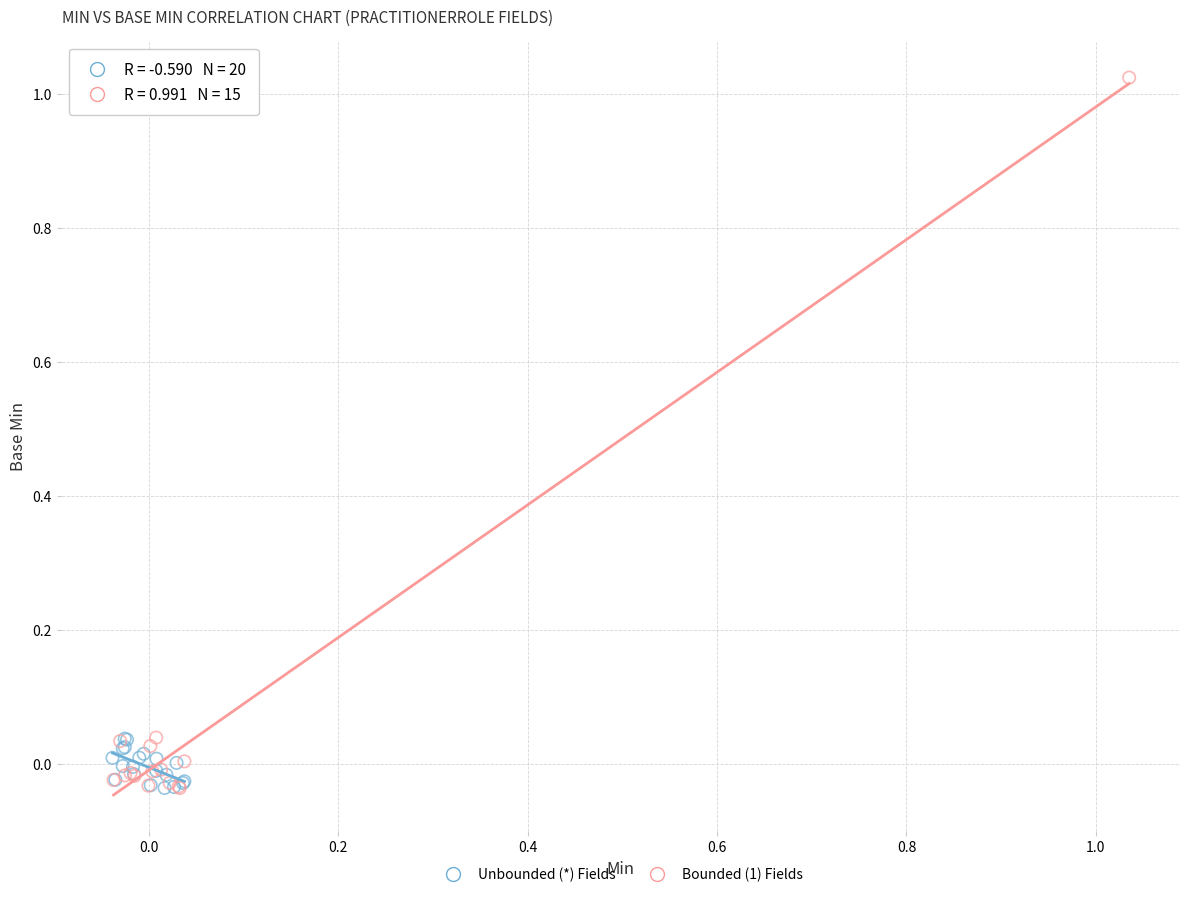

Which series contains the highest Y value?

Bounded (1) Fields